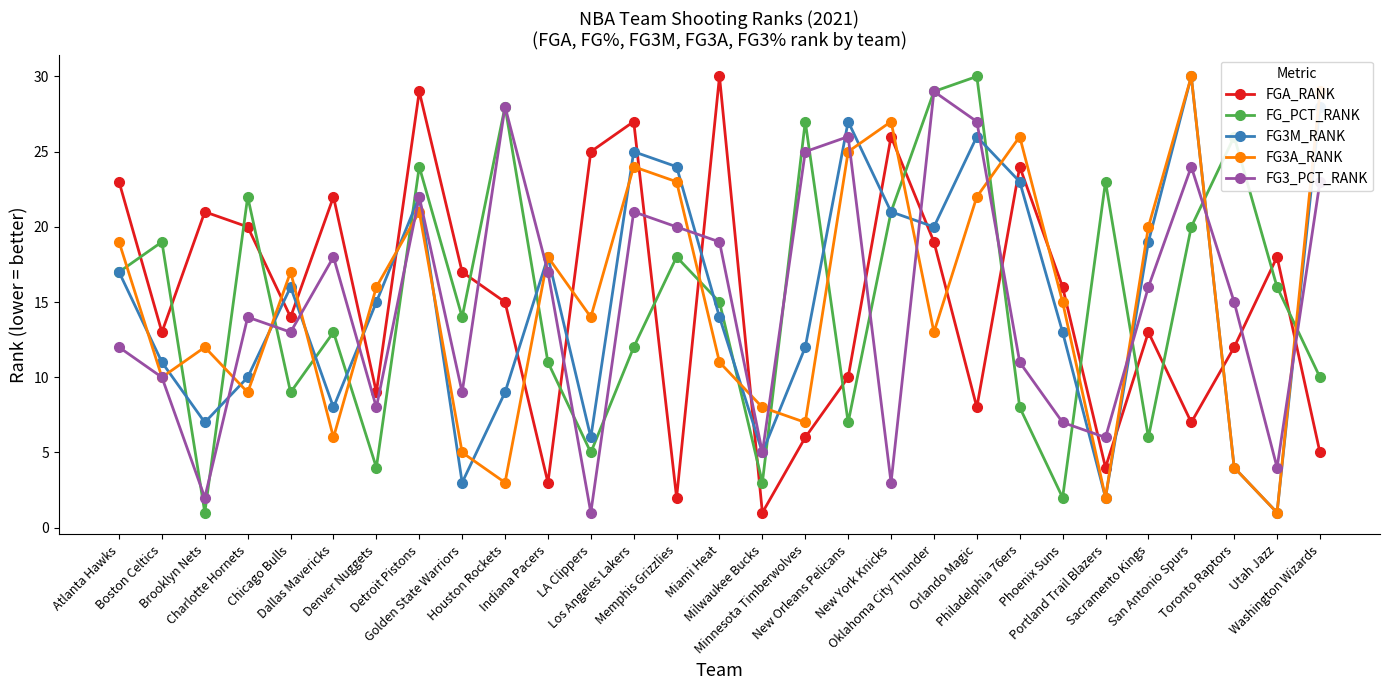

How many lines are shown in the chart?

5